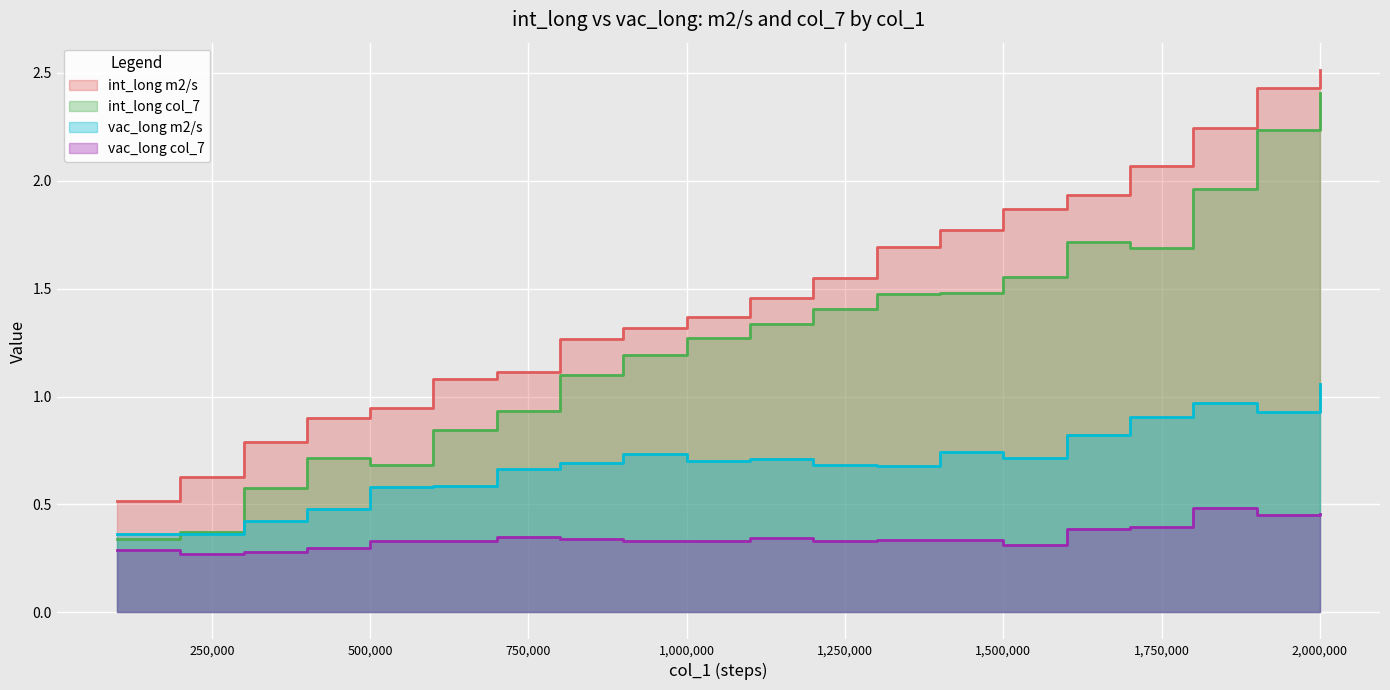

True or false: int_long m2/s and int_long col_7 cross at least once.

False